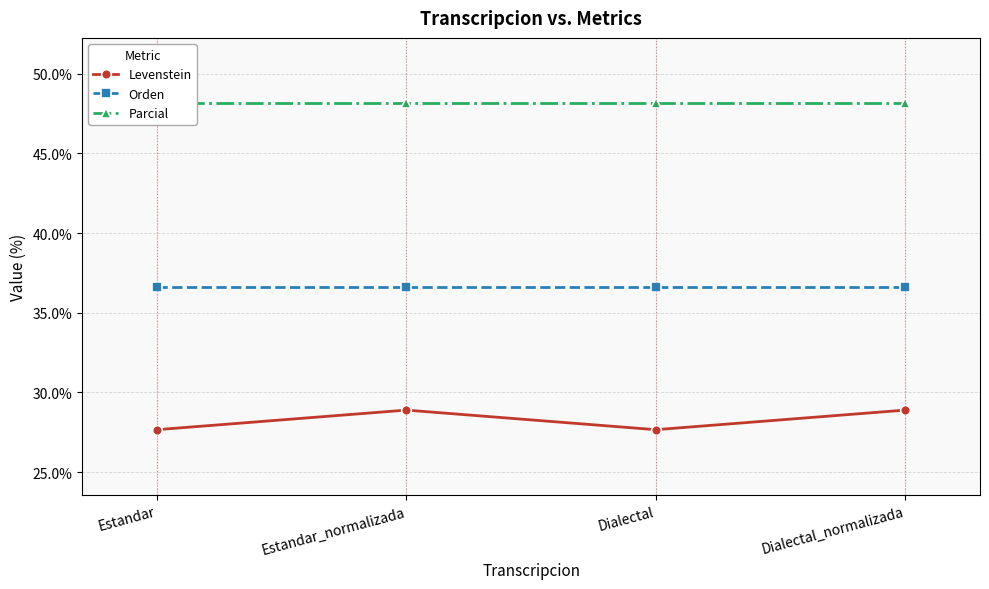

How many values in the Levenstein series are below 28?

2